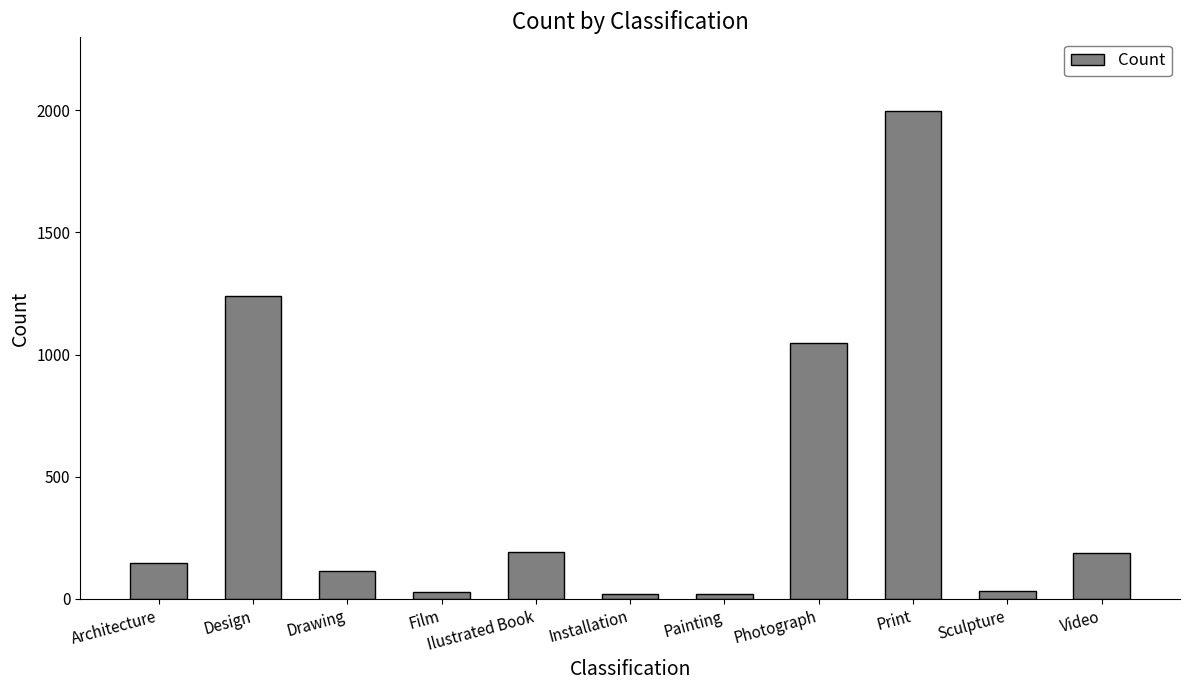

What is the greatest value displayed?

1999